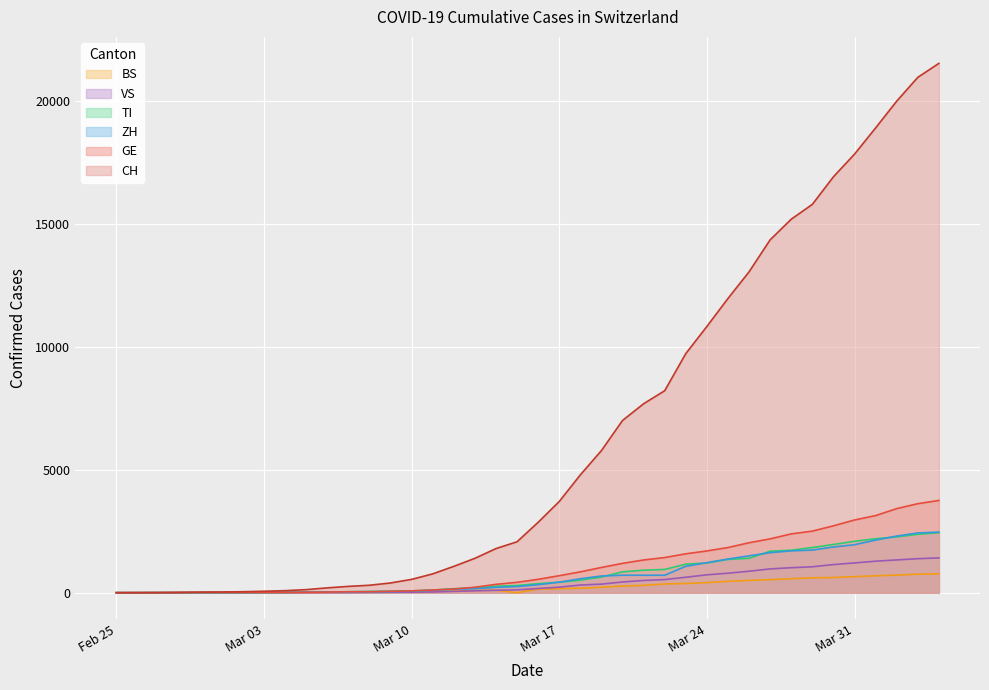

What is the highest value of the TI series?

2442